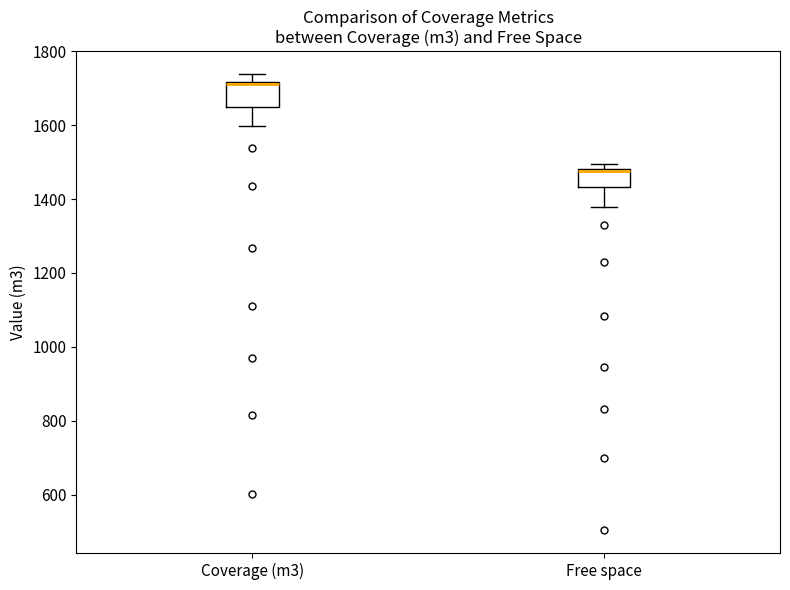

Reading left to right, read every box against the y-axis: the position of its median line, the range the box covers, and the ends of its whiskers. The values are not printed on the chart, so give them approximately, as read against the axis.

Coverage (m3): median 1720, box 1660 to 1720, whiskers 1600 to 1740
Free space: median 1480 (drawn on the box's upper edge), box 1440 to 1480, whiskers 1380 to 1500